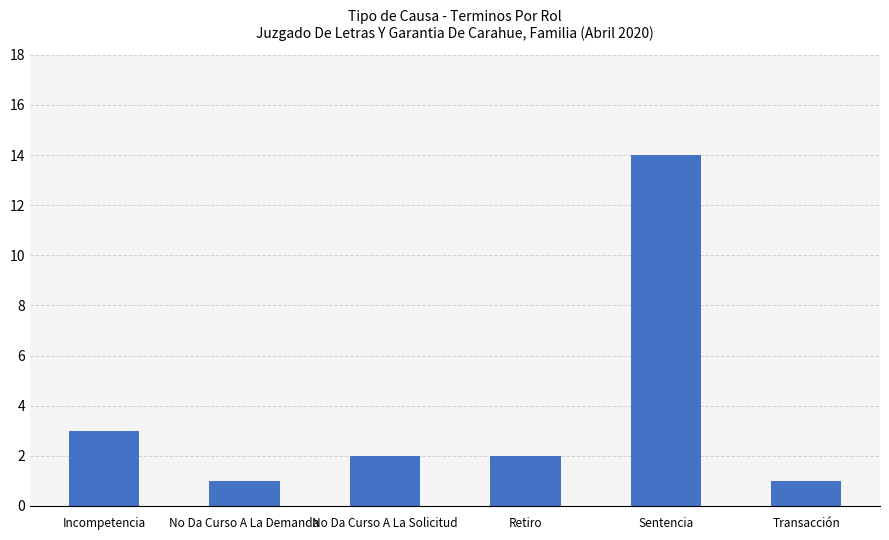

The chart shows a value of 3 at Incompetencia. True or false?

True